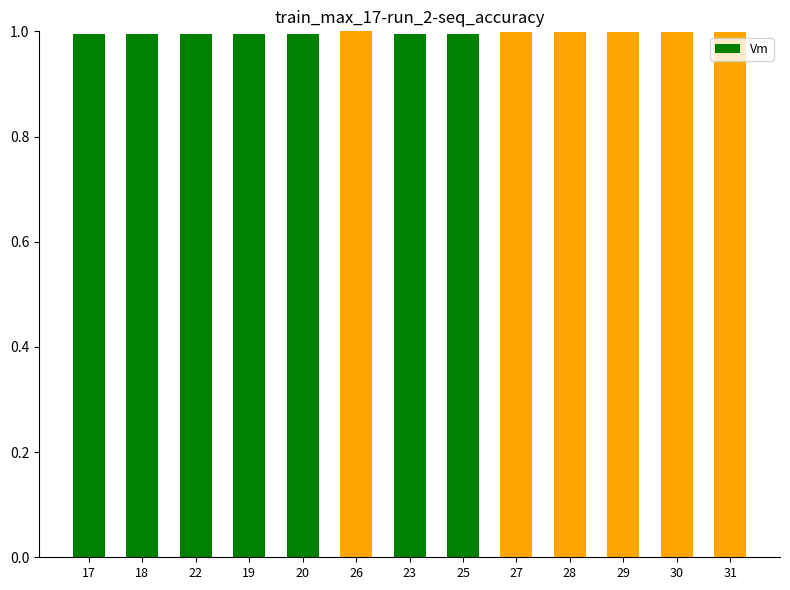

Reading right to left, extract all data points from this chart.

1.0	1.0	1.0	1.0	1.0	1.0	1.0	1.0	1.0	1.0	1.0	1.0	1.0